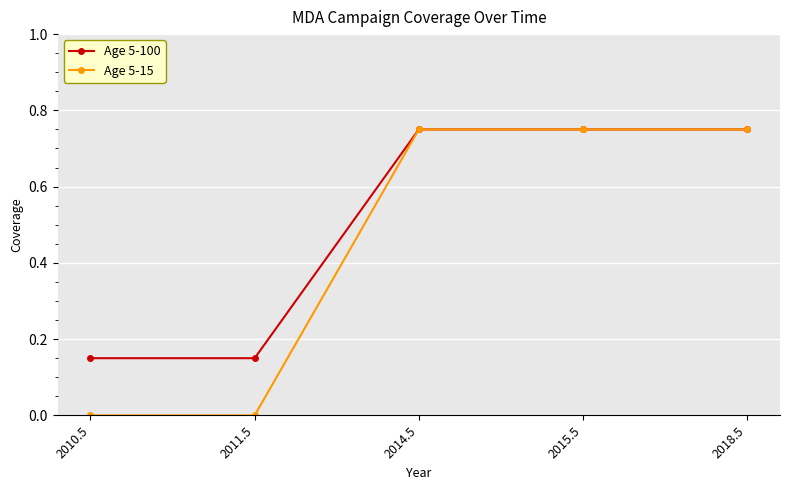

Rank the series by their average value, from highest to lowest.

Age 5-100, Age 5-15